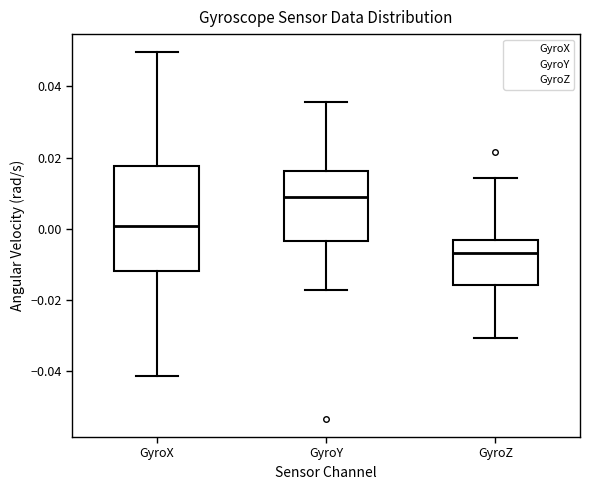

Where does the lower whisker of the box for GyroZ end on the y-axis? The values are not printed on the chart, so give them approximately, as read against the axis.

-0.030